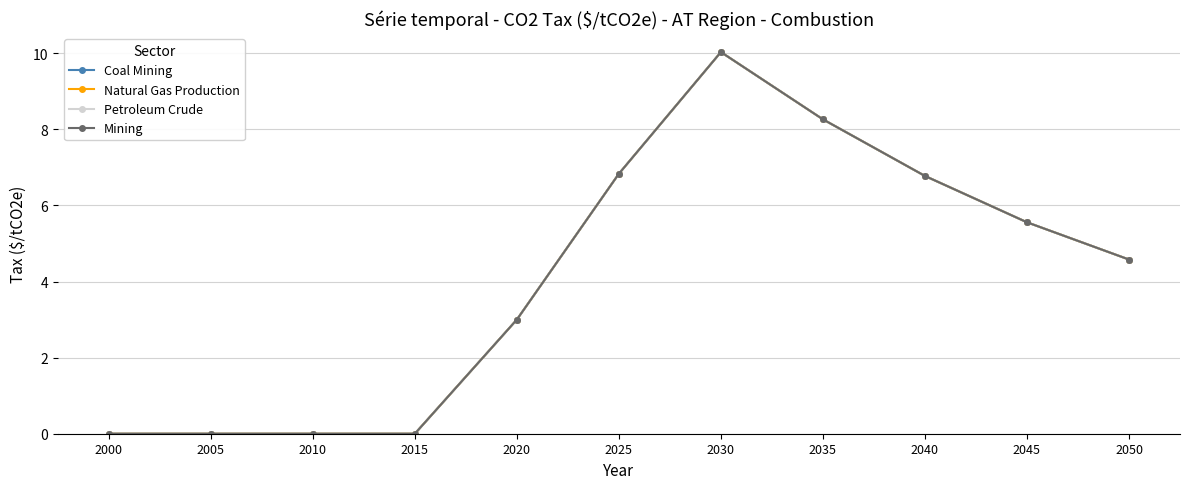

Reading left to right, transcribe all the data shown in this chart.

Coal Mining: 0.0	0.0	0.0	0.0	3.0	6.8	10.0	8.3	6.8	5.6	4.6
Natural Gas Production: 0.0	0.0	0.0	0.0	3.0	6.8	10.0	8.3	6.8	5.6	4.6
Petroleum Crude: 0.0	0.0	0.0	0.0	3.0	6.8	10.0	8.3	6.8	5.6	4.6
Mining: 0.0	0.0	0.0	0.0	3.0	6.8	10.0	8.3	6.8	5.6	4.6